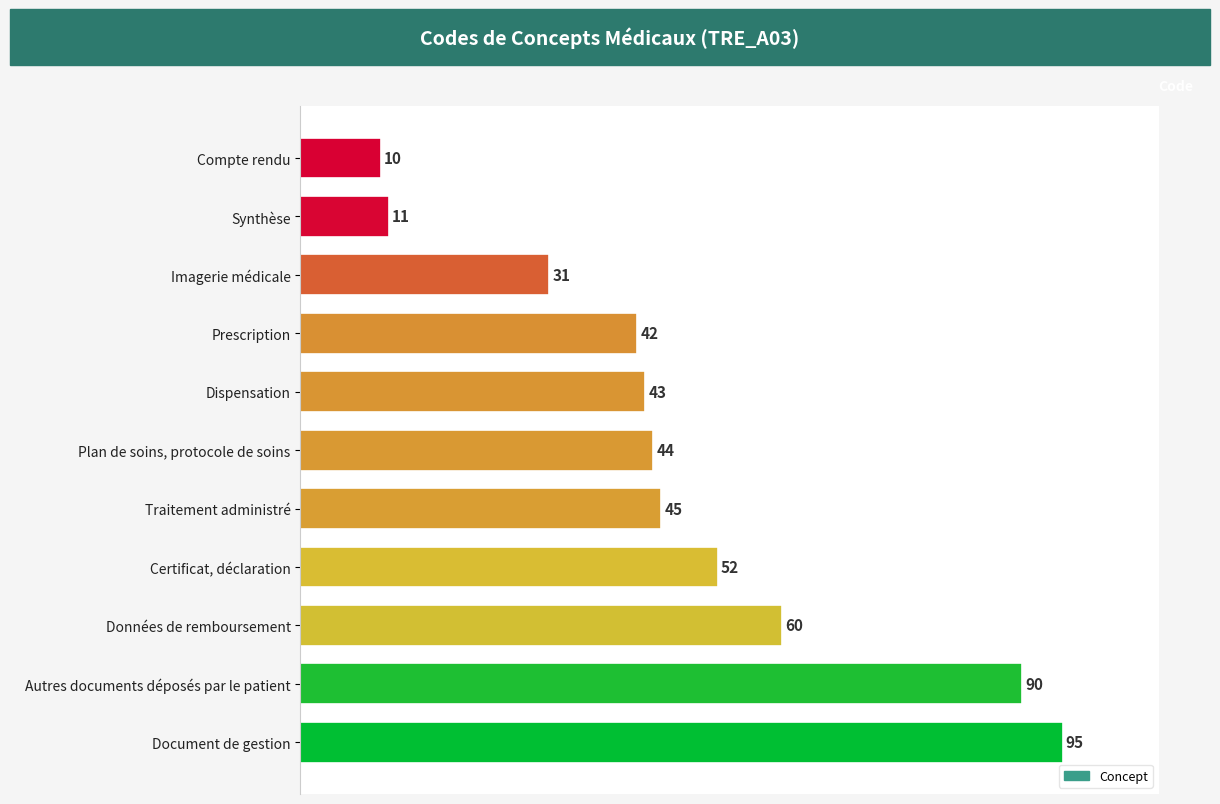

Which has a higher value, Traitement administré or Document de gestion?

Document de gestion